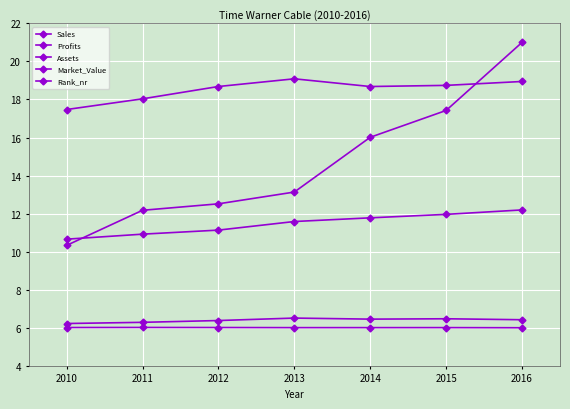

True or false: Profits has a value of 1.8 at 2011.

False